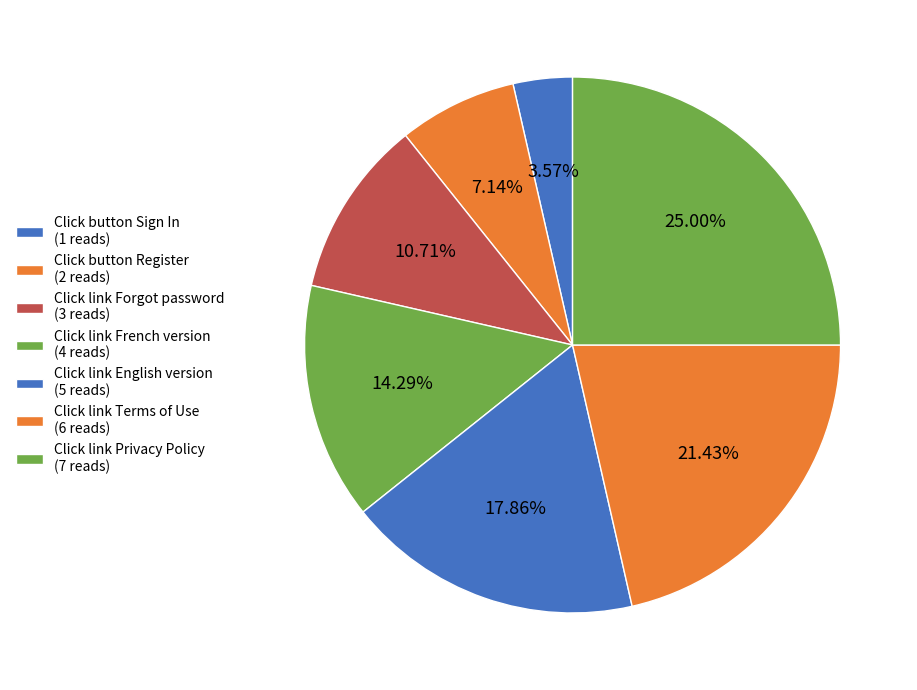

Rank the categories by value from lowest to highest.

Click button Sign In, Click button Register, Click link Forgot password, Click link French version, Click link English version, Click link Terms of Use, Click link Privacy Policy